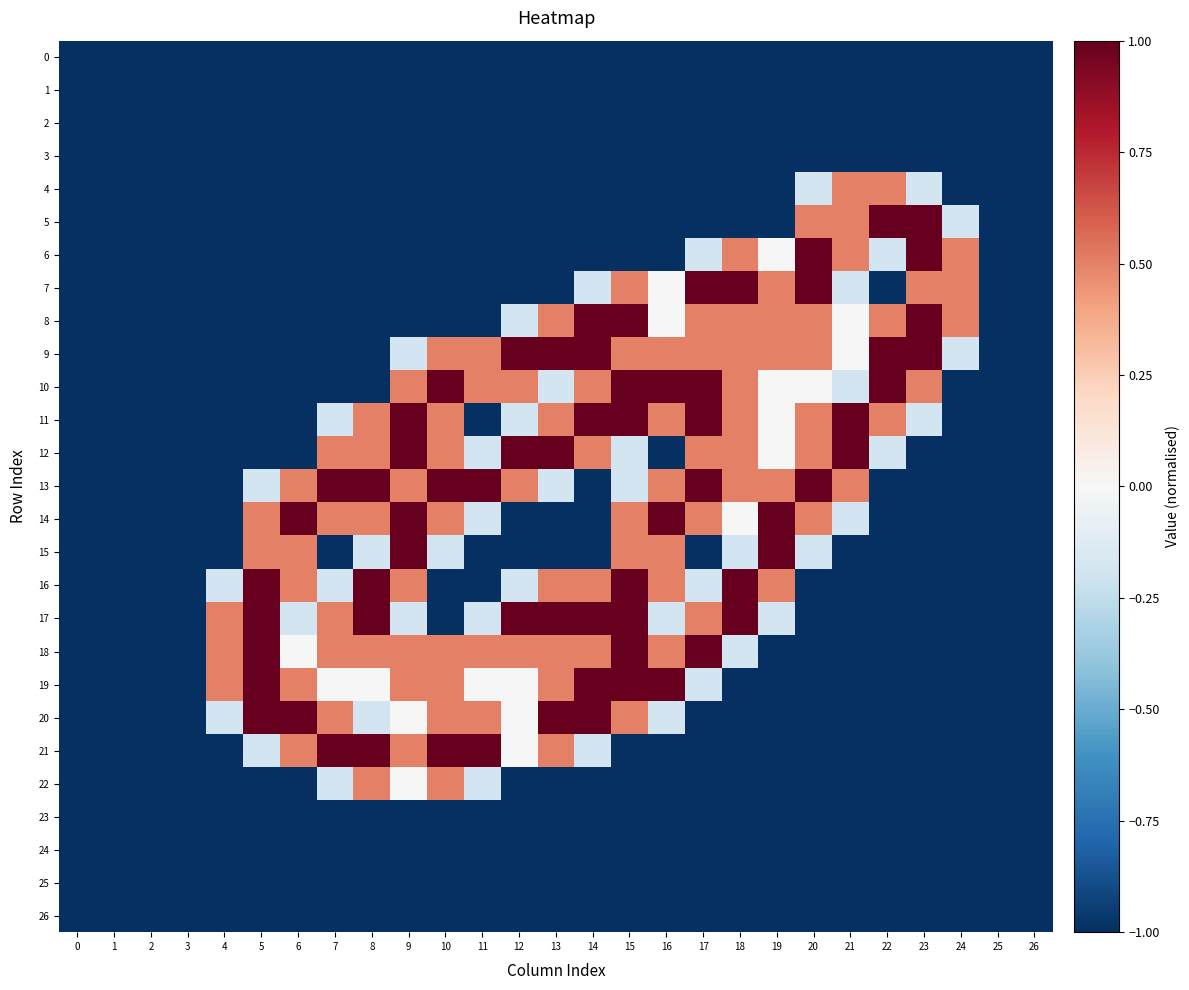

At which category is the sum across all series the highest?

15